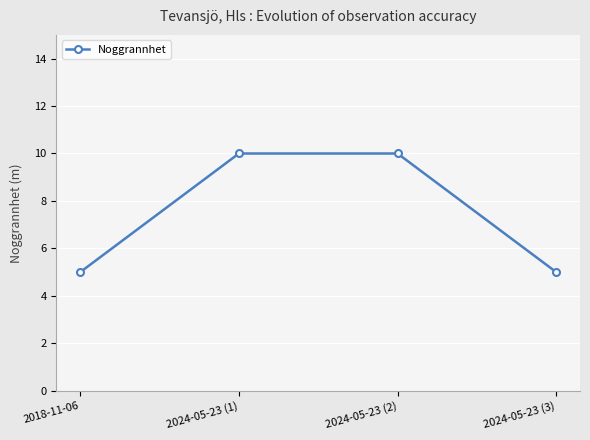

What is the ratio of the value at 2024-05-23 (2) to the value at 2018-11-06?

2.0